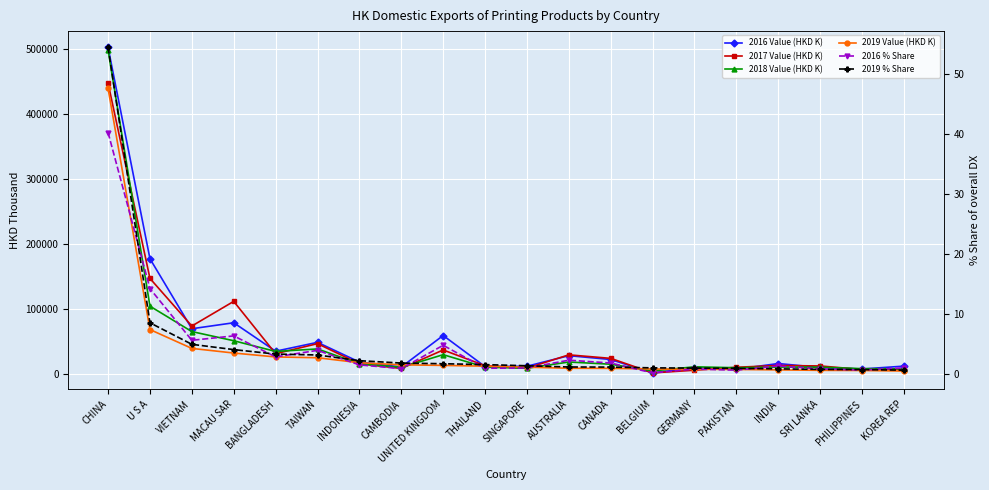

What is the difference between the highest and lowest values at CANADA?

24620.1